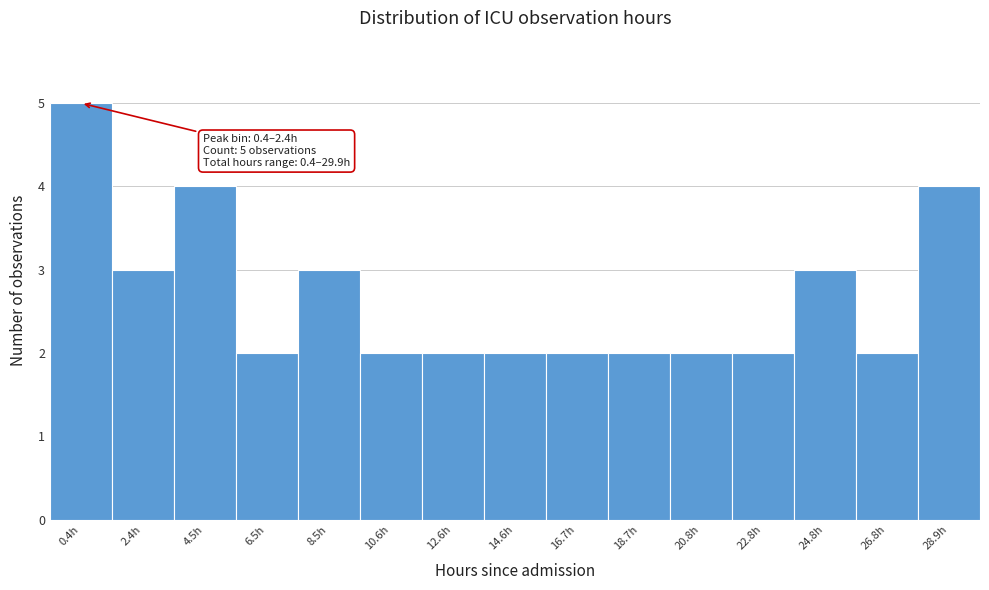

Reading left to right, transcribe all the data shown in this chart.

5	3	4	2	3	2	2	2	2	2	2	2	3	2	4